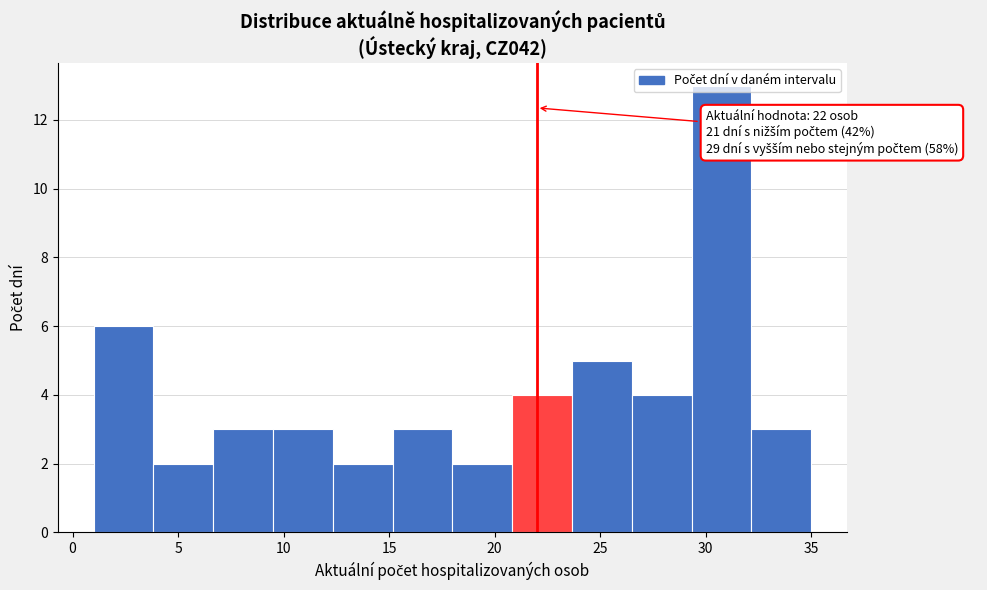

Which range on the x-axis has the tallest bar?

29.5 to 32.0